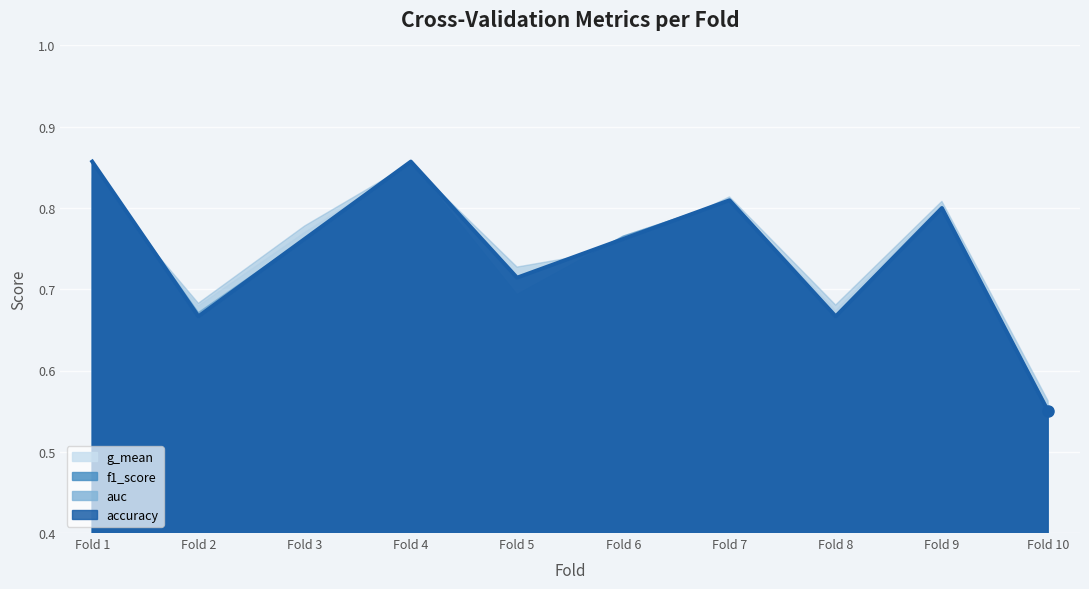

At which category is the sum across all series the highest?

4